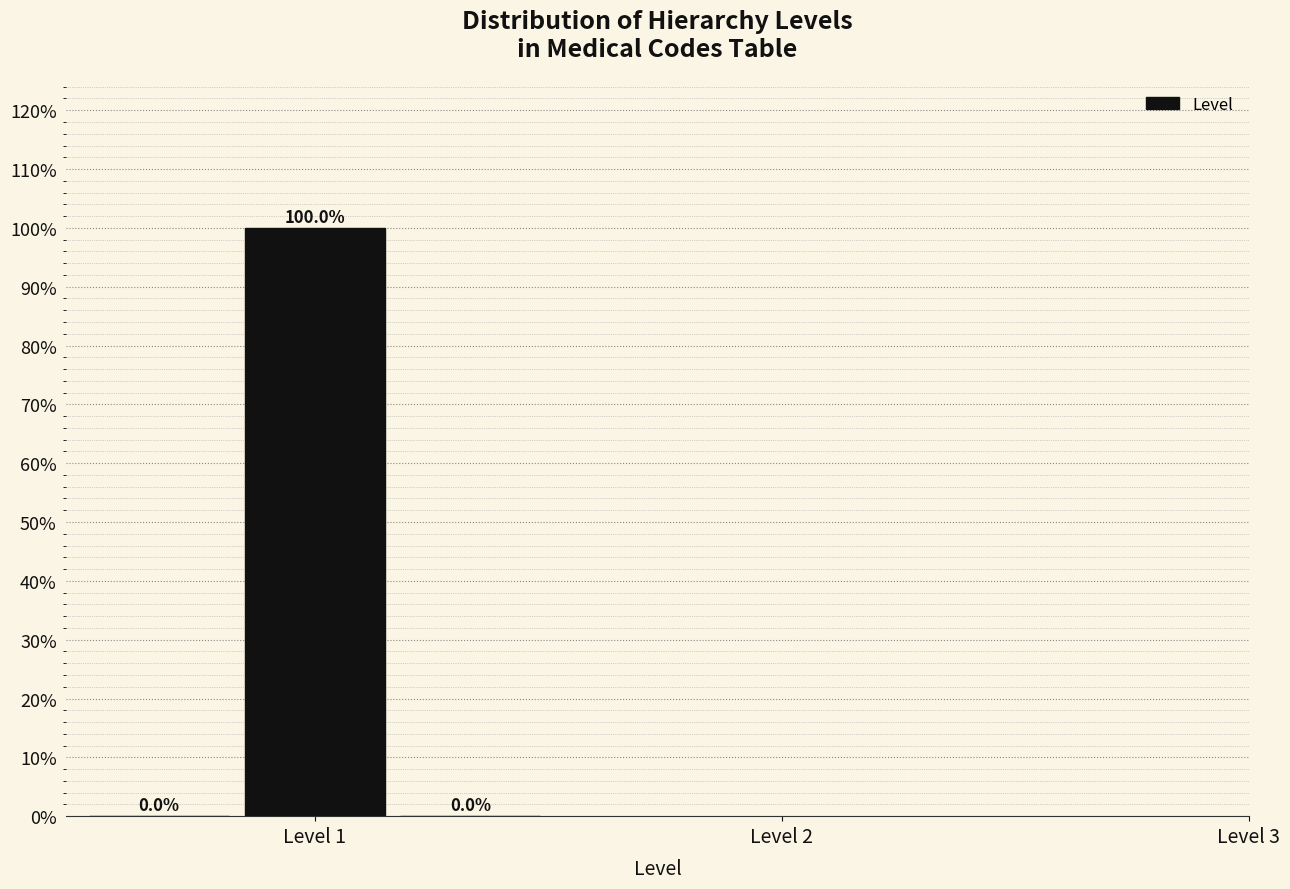

Around what value on the x-axis is the tallest bar? Give the approximate position of its centre, as read against the axis.

1.0